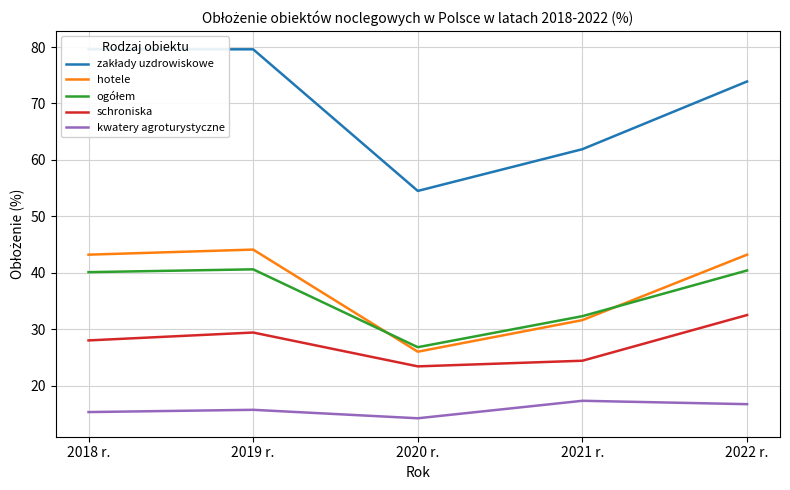

Which has a higher value, 2019 r. or 2020 r.?

2019 r.